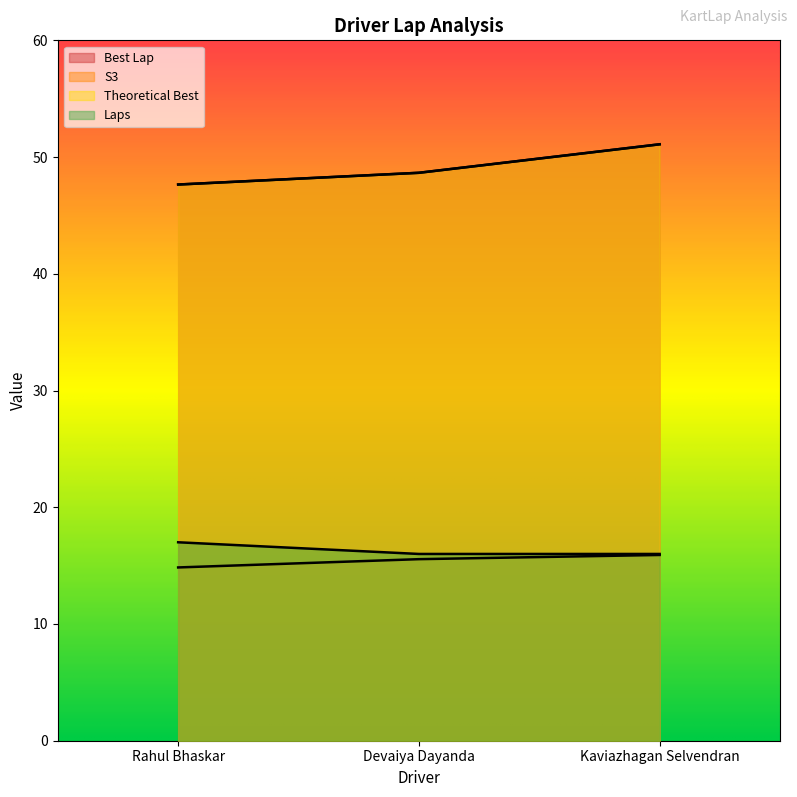

Reading left to right, transcribe all the data shown in this chart.

Best Lap: Rahul Bhaskar=47.6	Devaiya Dayanda=48.7	Kaviazhagan Selvendran=51.1
S3: Rahul Bhaskar=14.8	Devaiya Dayanda=15.6	Kaviazhagan Selvendran=15.9
Theoretical Best: Rahul Bhaskar=47.6	Devaiya Dayanda=48.7	Kaviazhagan Selvendran=51.1
Laps: Rahul Bhaskar=17.0	Devaiya Dayanda=16.0	Kaviazhagan Selvendran=16.0